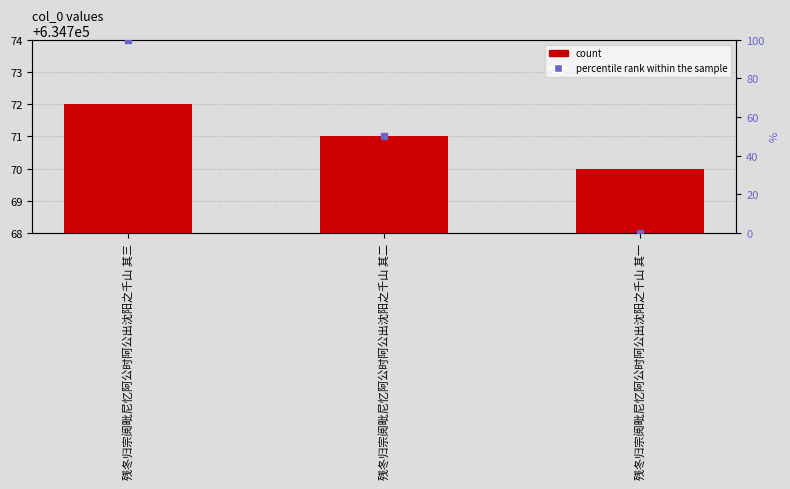

How many data points are less than 634771?

1